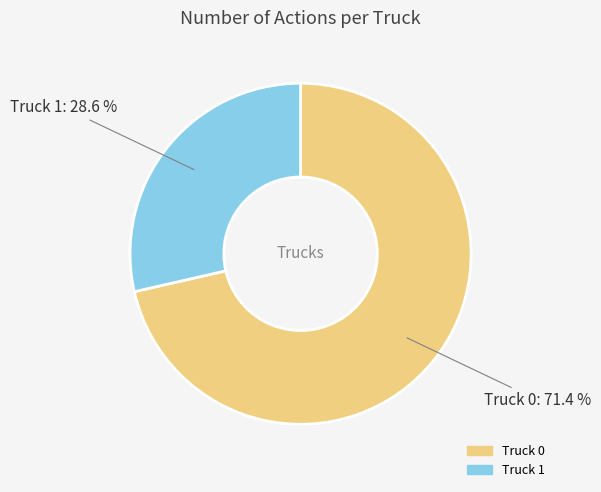

Combined, what portion of the pie is Truck 0 and Truck 1?

100.0%